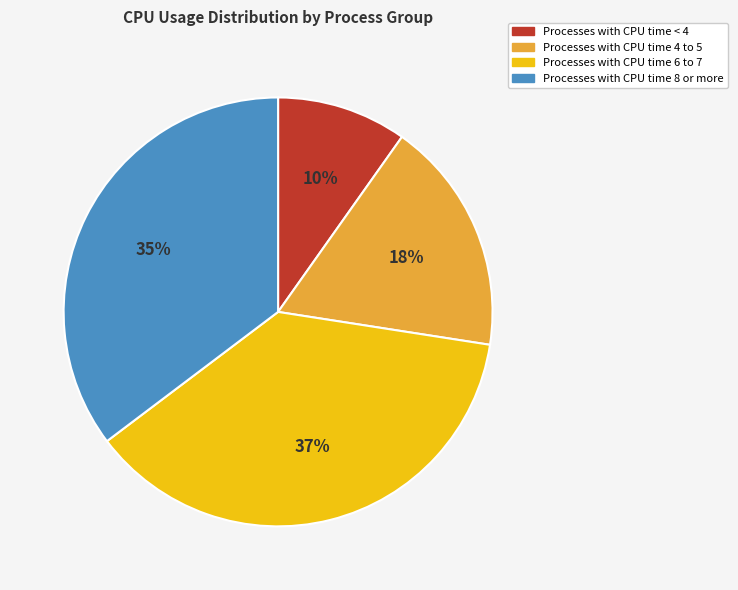

Which category has the smallest portion of the pie?

Processes with CPU time < 4